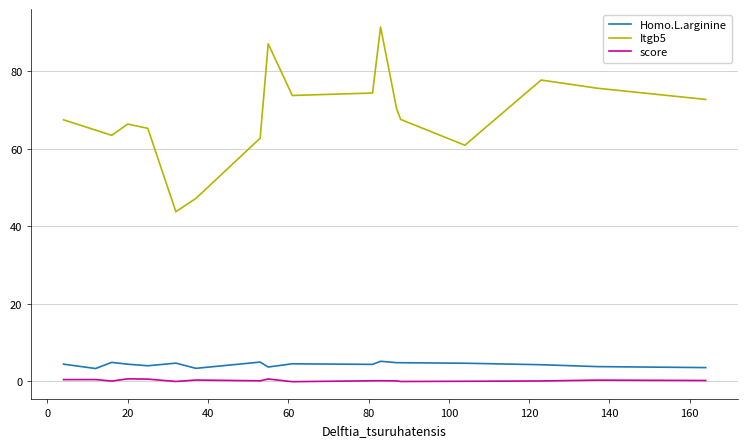

What is the highest value of the Homo.L.arginine series?

5.2